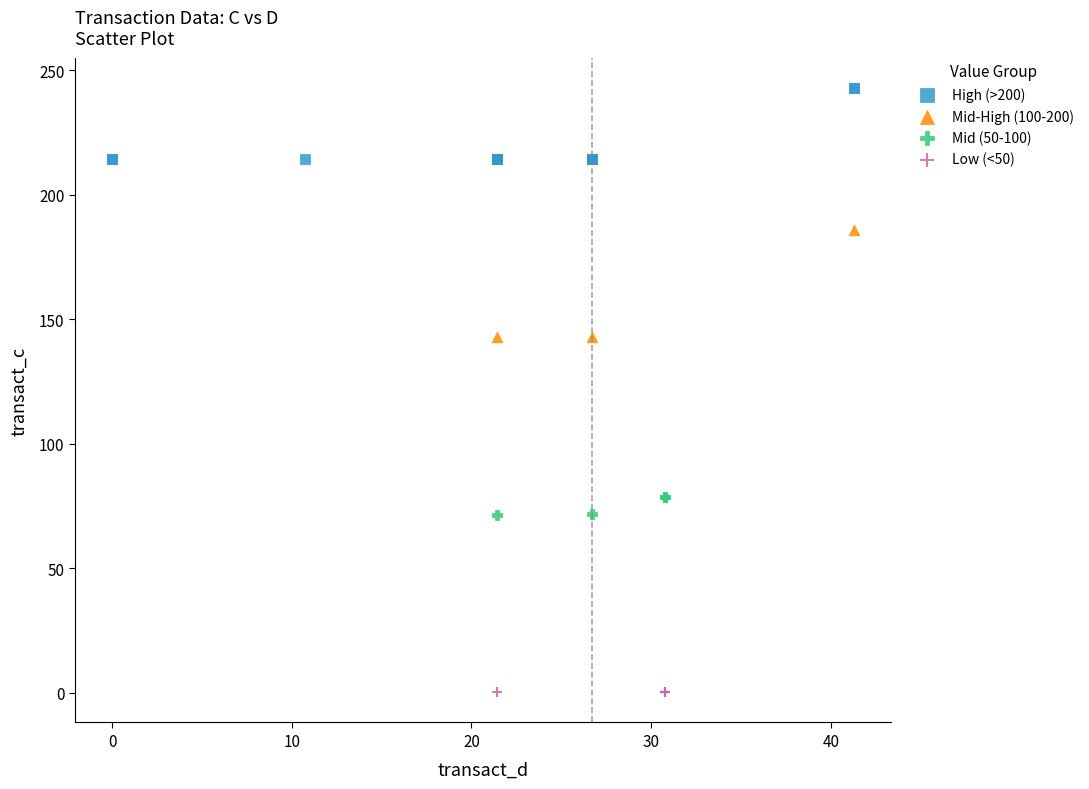

Which series has the widest spread of Y values?

Mid-High (100-200)